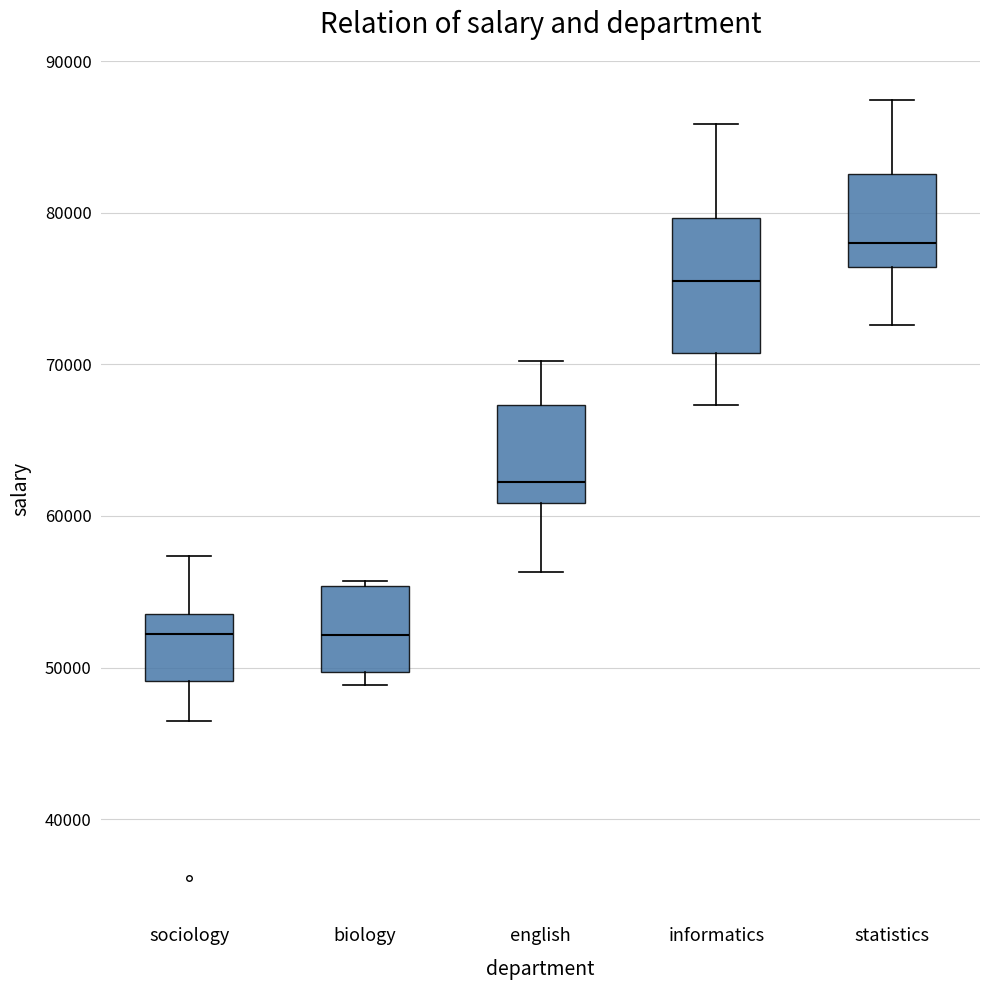

Comparing the boxes themselves (not the whiskers), which one is the tallest?

informatics